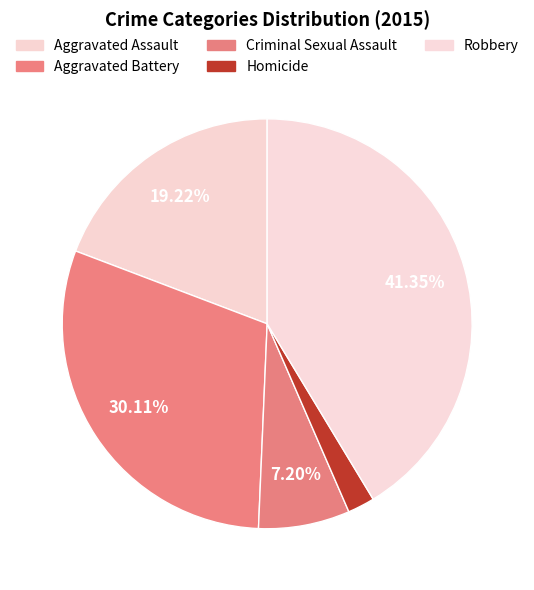

Rank the categories by value from lowest to highest.

Homicide, Criminal Sexual Assault, Aggravated Assault, Aggravated Battery, Robbery